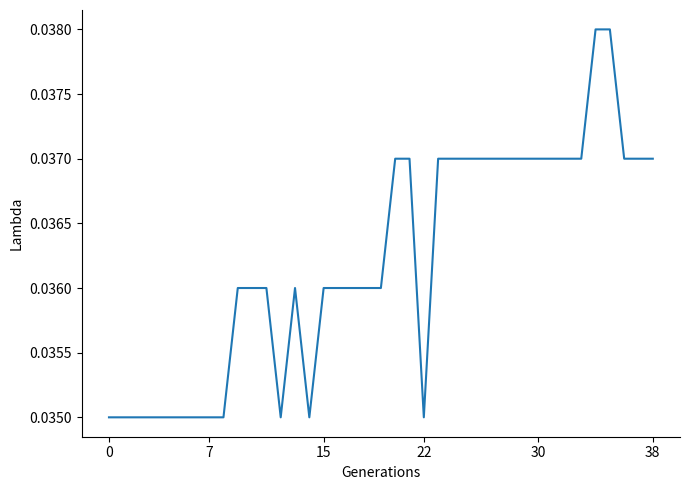

Does the chart have visible grid lines?

No